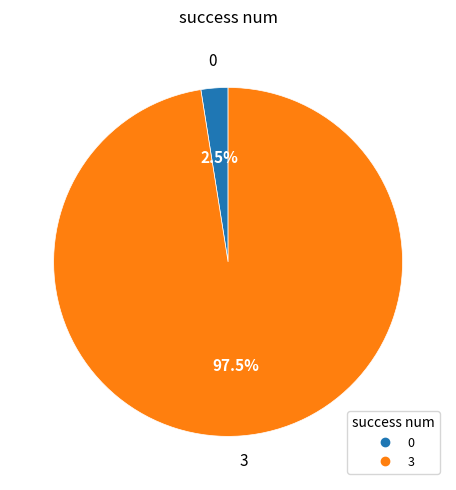

What is the ratio of the value at 3 to the value at 0?

39.0